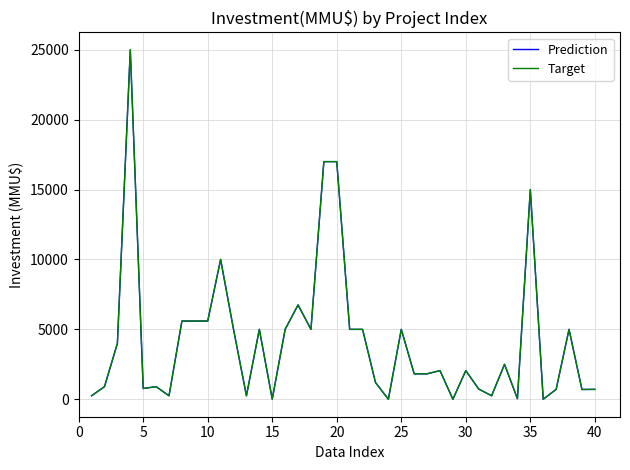

Is this an area chart (filled region under the line)?

No